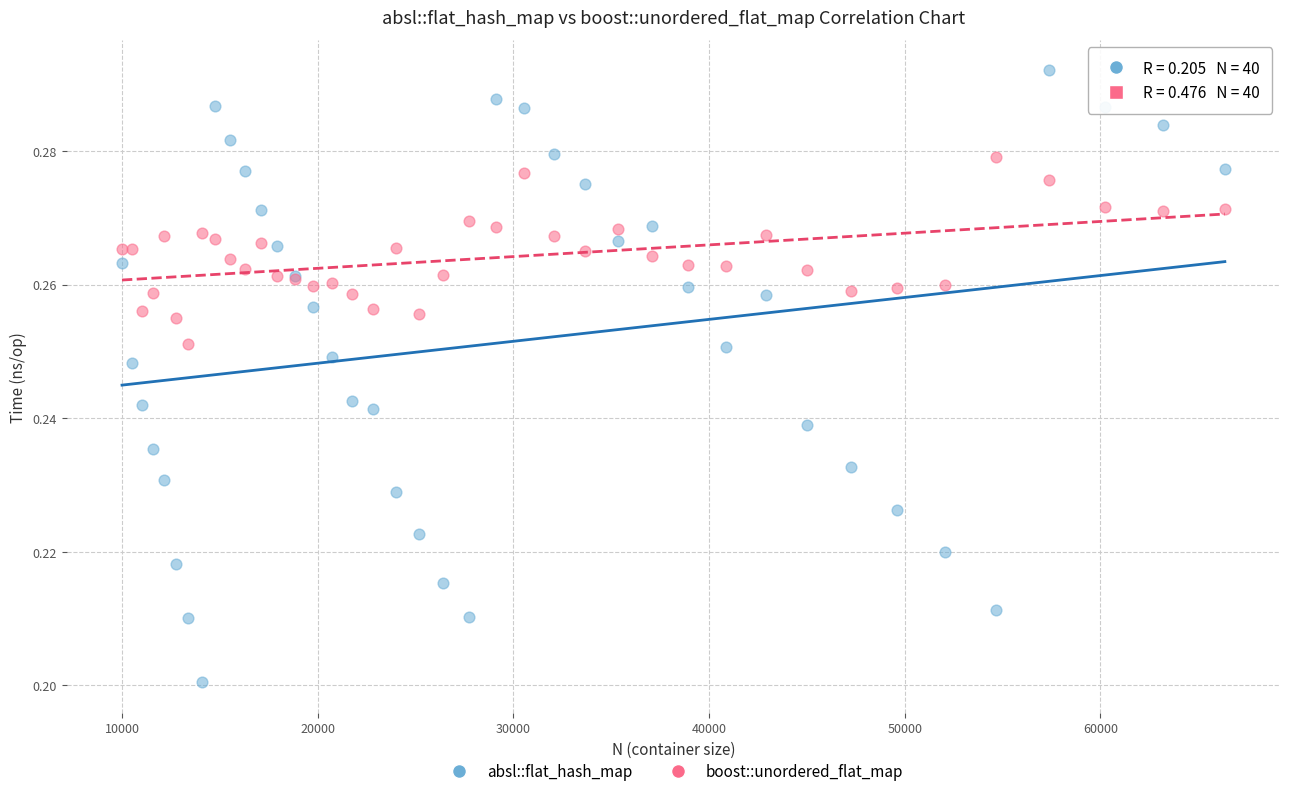

What is the X range (max minus min) for the scatter plot?

56358.0